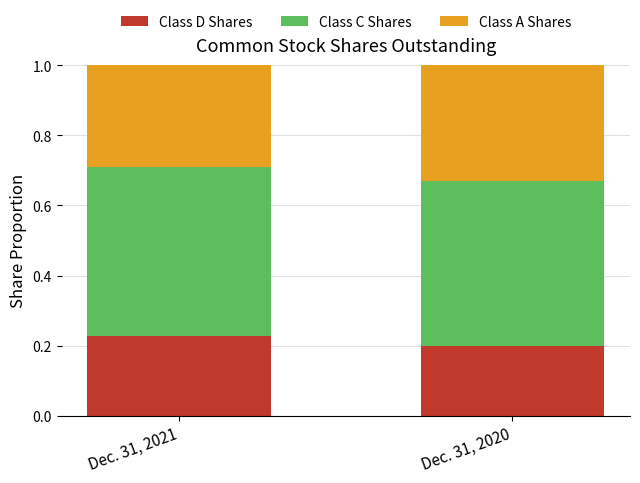

What are all the series names shown in the legend?

Class D Shares, Class C Shares, Class A Shares